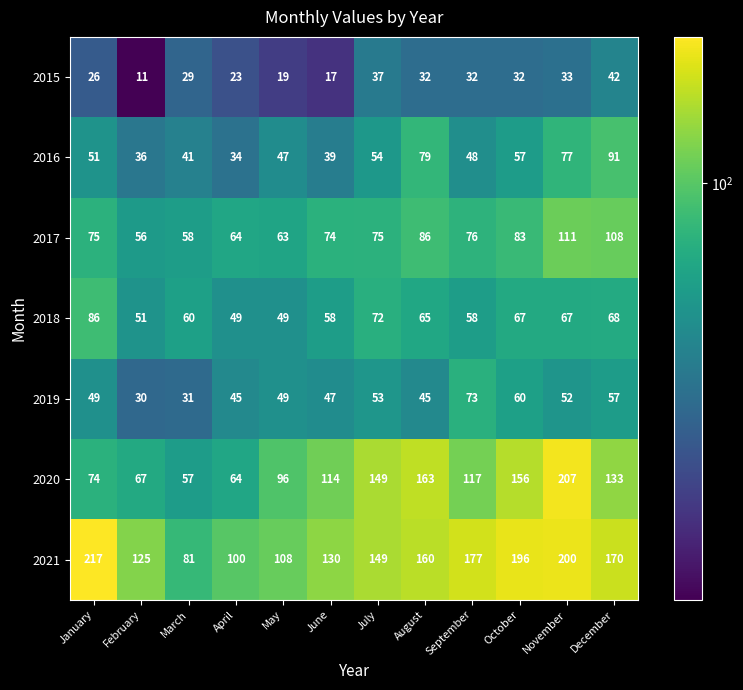

Which category has the highest value across all series?

January